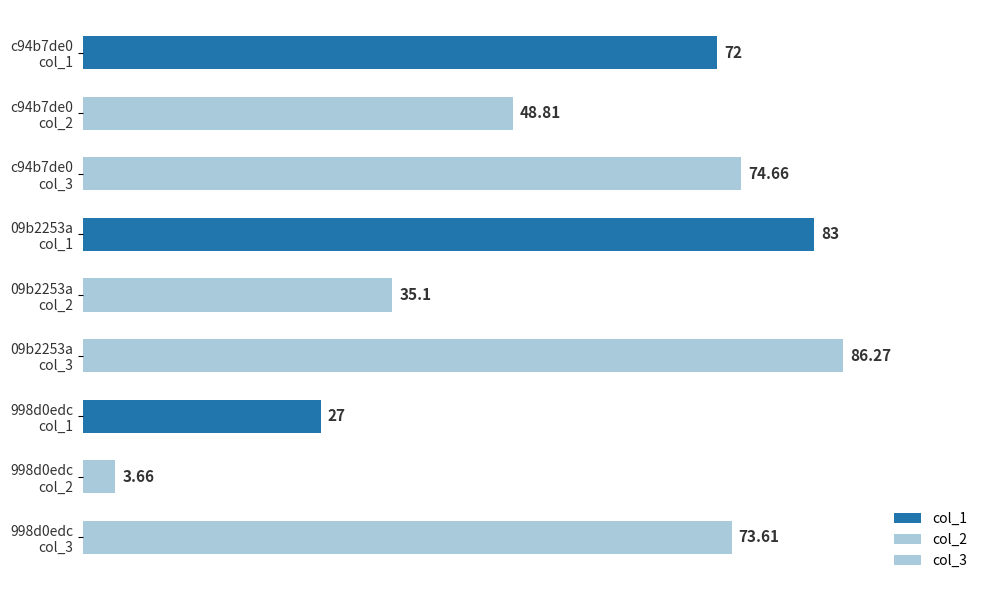

List the series in order of their overall mean, lowest first.

col_2, col_1, col_3